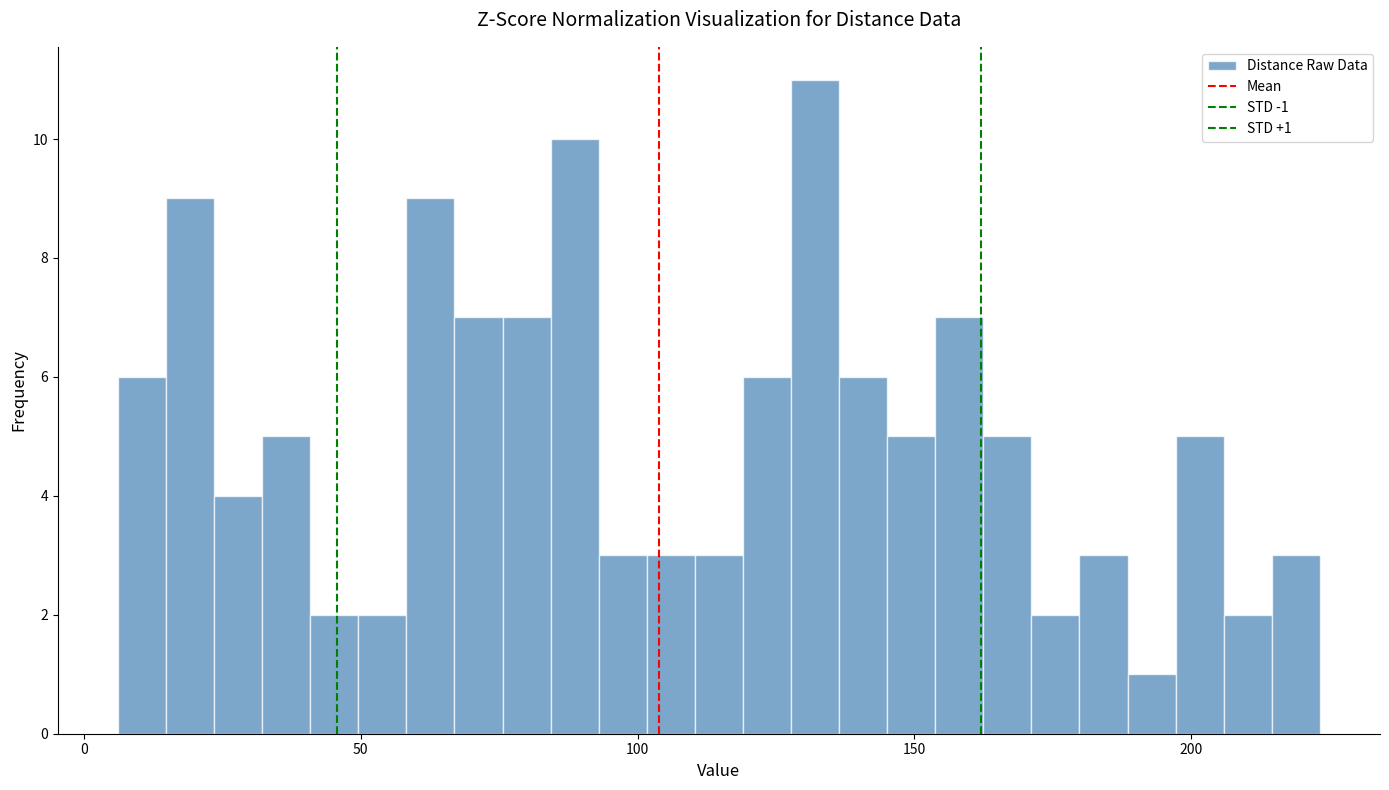

Read against the x-axis, roughly where is the centre of the tallest bar?

130